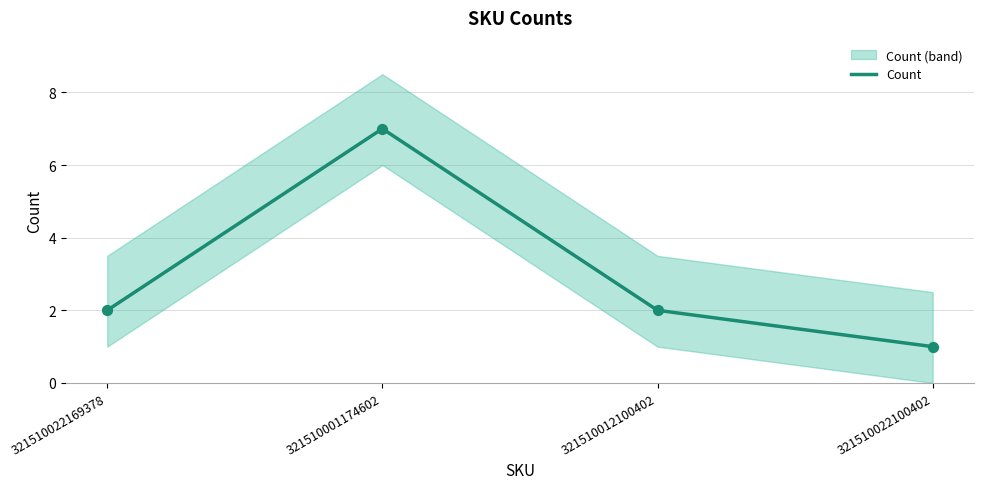

What is the ratio of the value at 321510001174602 to the value at 321510022100402?

7.0